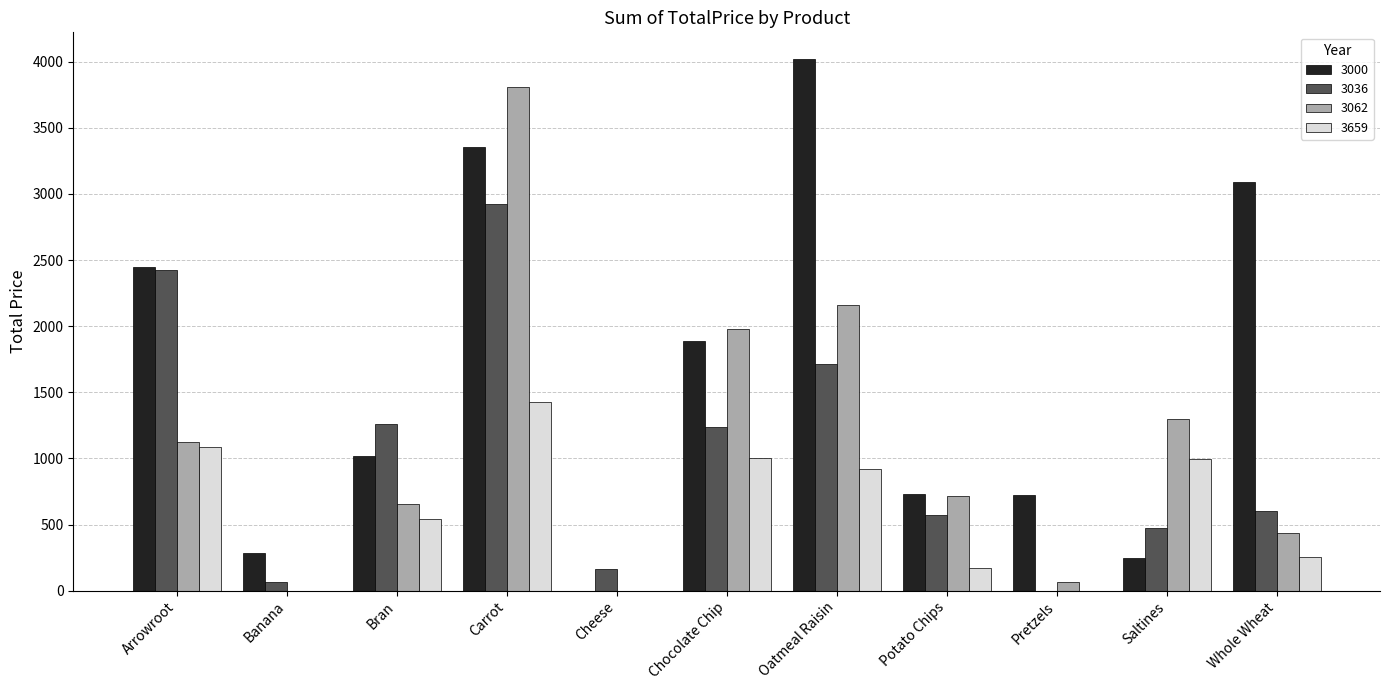

What value does the 3036 series have at Potato Chips?

569.5